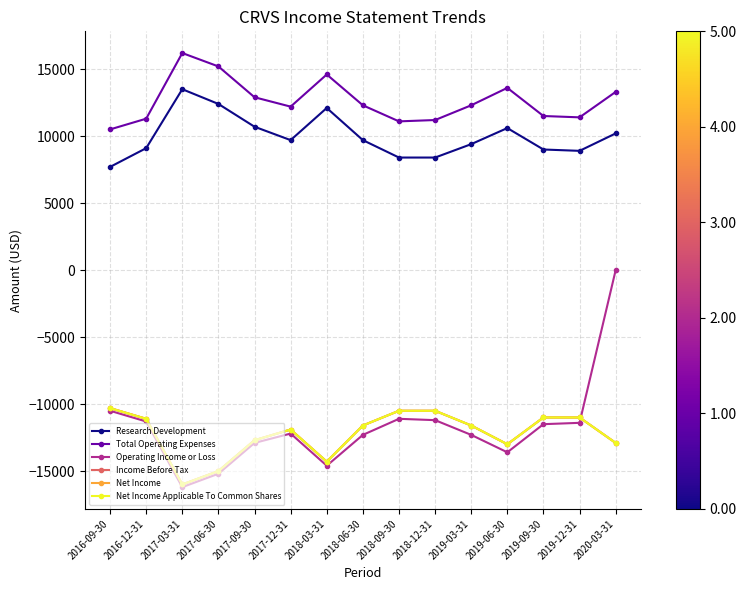

At which category does Income Before Tax reach its first local valley?

2017-03-31